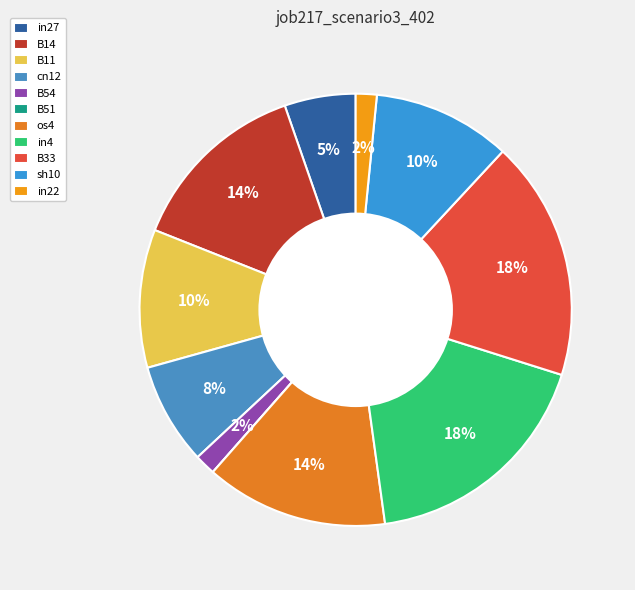

True or false: os4 accounts for 28% of the total.

False